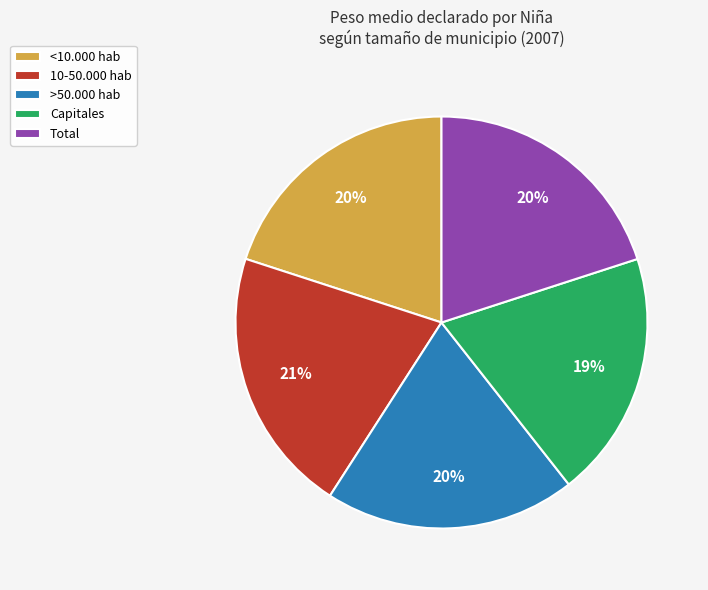

Is <10.000 hab the majority of the pie?

No